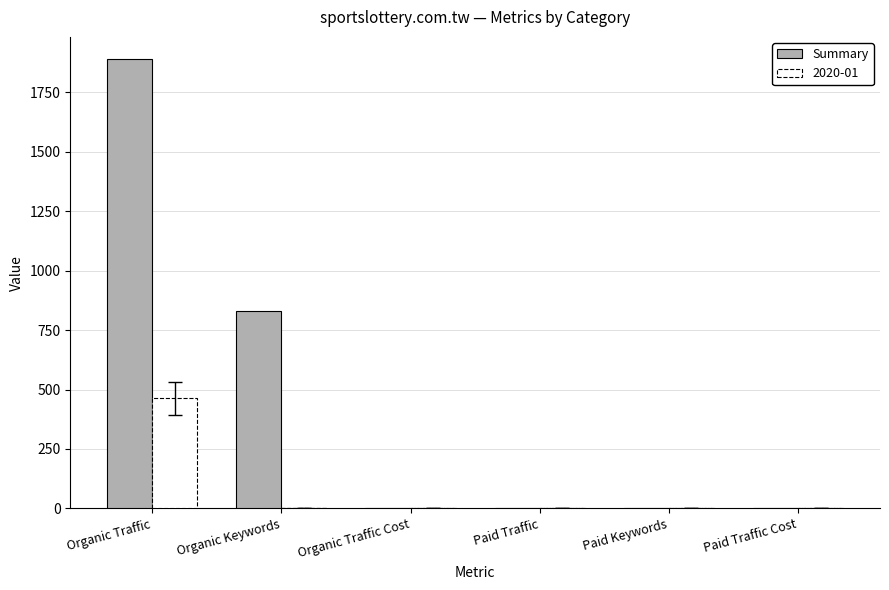

Which series changed the most between Organic Traffic and Paid Traffic?

Summary